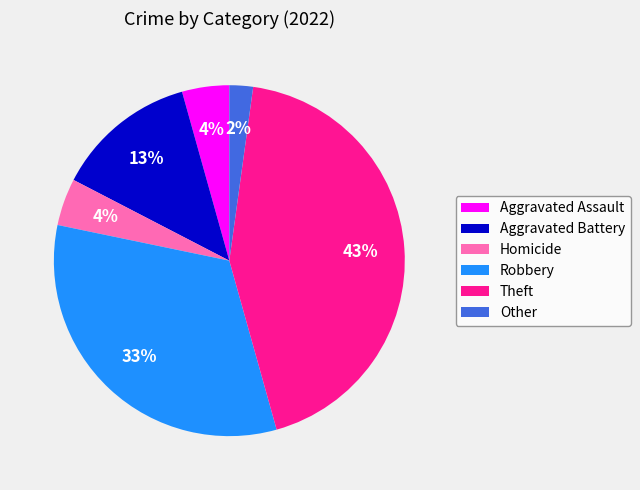

Is there a majority slice in this chart?

No